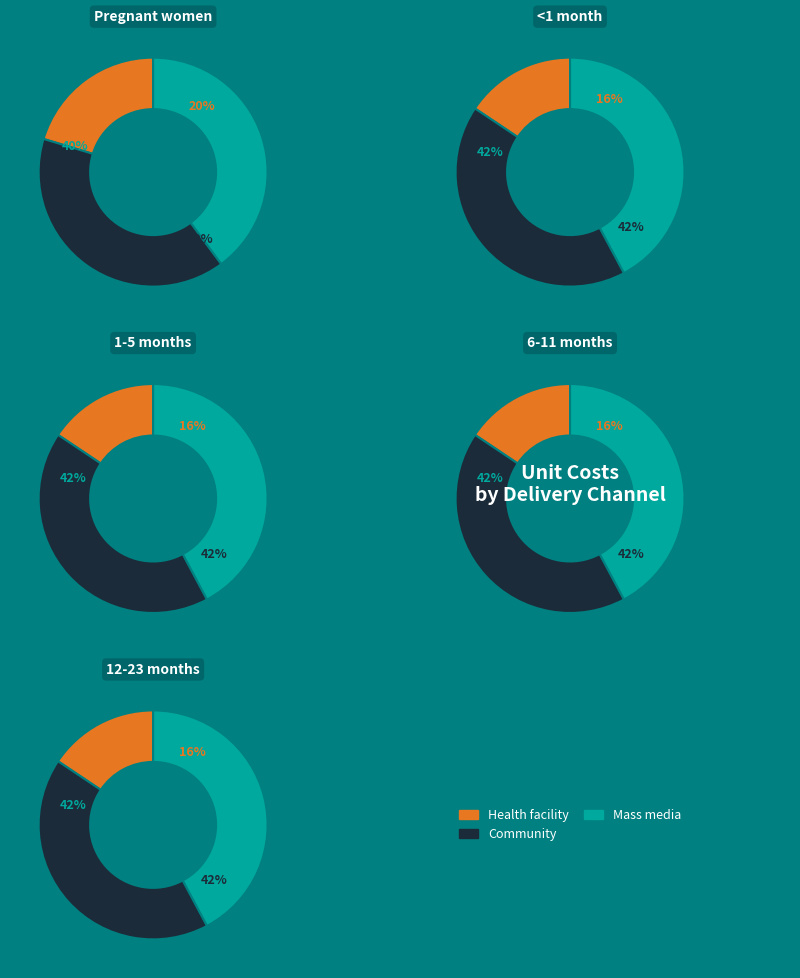

Rank the series by their maximum value, from lowest to highest.

Health facility, Community, Mass media